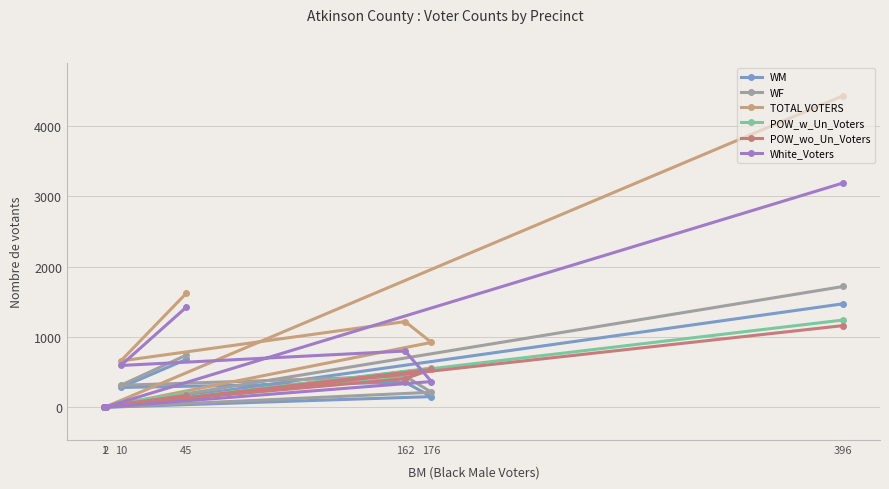

At which label does White_Voters reach its peak?

396